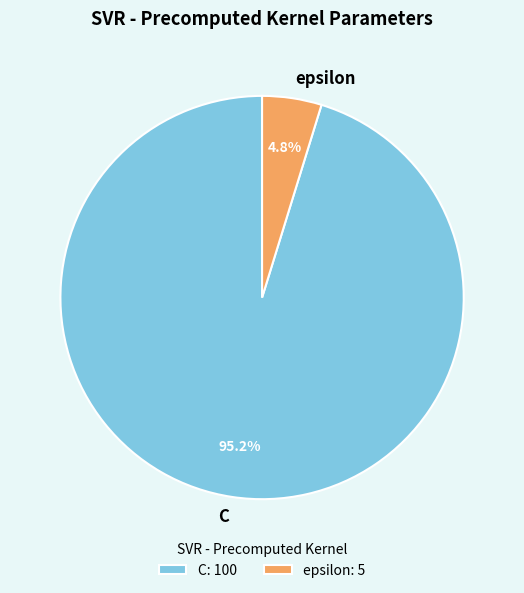

Rank the categories by value from highest to lowest.

C, epsilon